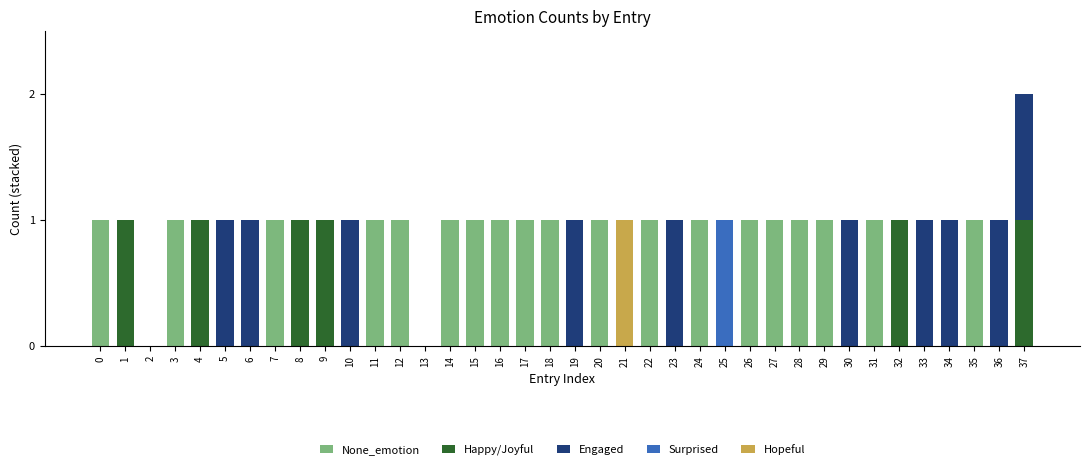

At which category is the sum across all series the highest?

37